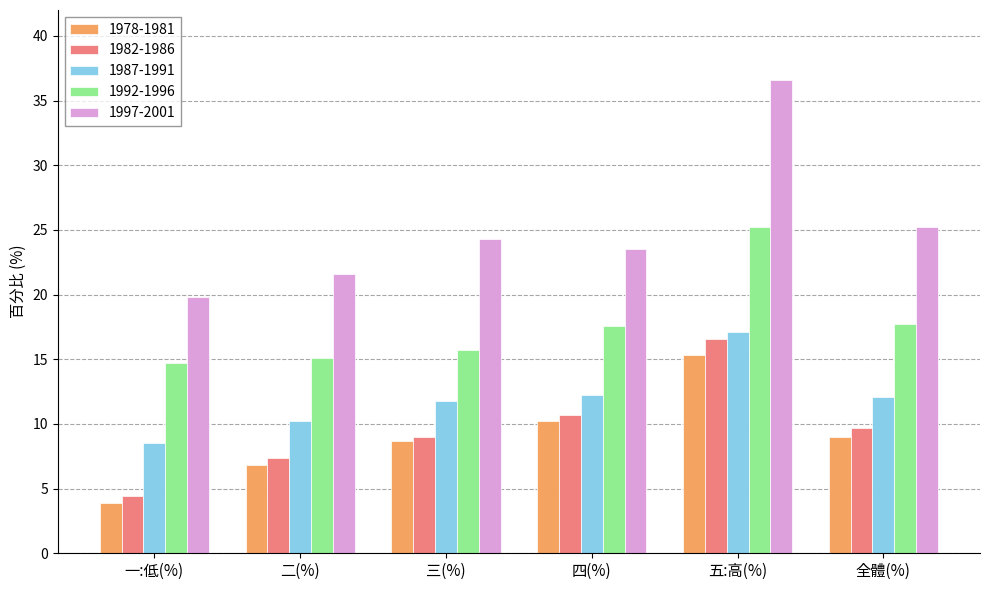

Is the value of 1997-2001 at 三(%) greater than the value of 1992-1996 at 四(%)?

Yes